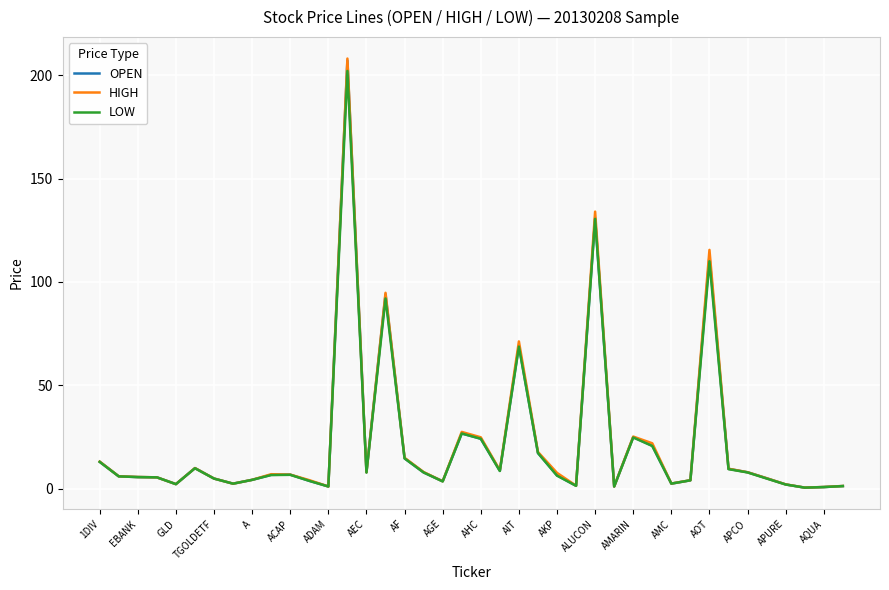

What is the maximum value for OPEN?

207.0